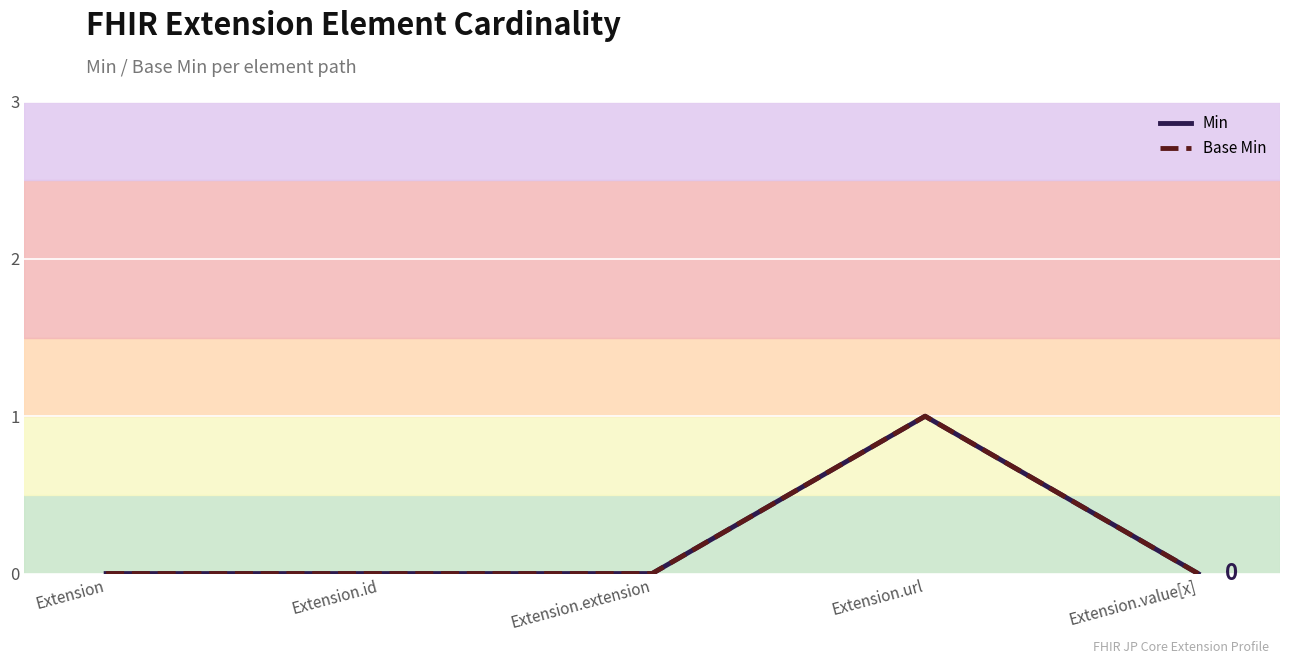

Does the chart display data point markers on the line(s)?

No